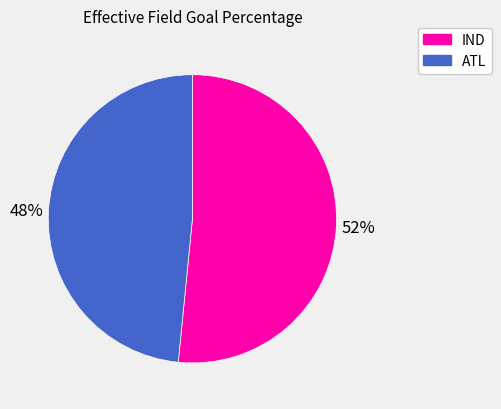

Rank the categories by value from lowest to highest.

ATL, IND